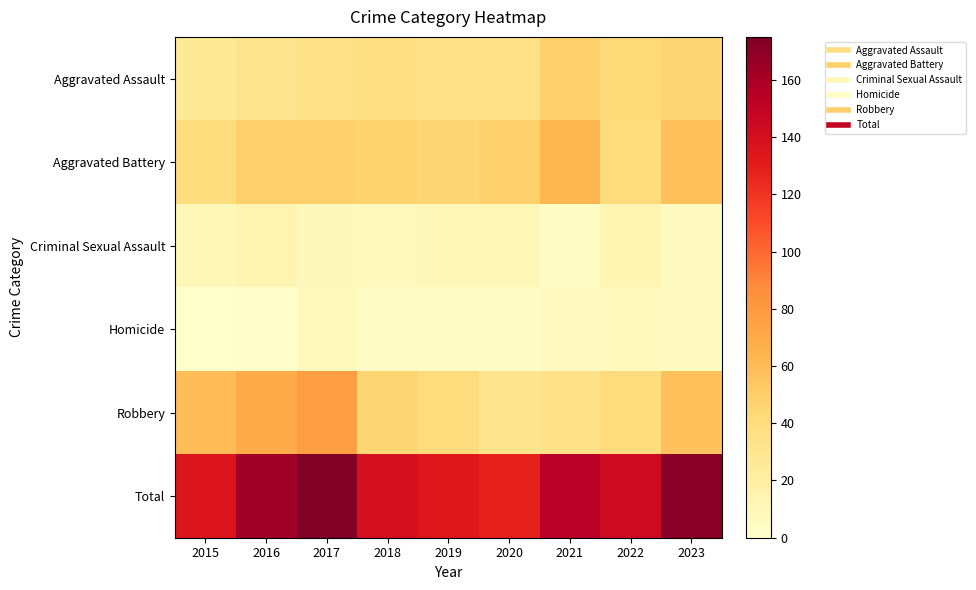

Reading left to right, extract all data points from this chart.

Aggravated Assault: 2015=26	2016=31	2017=35	2018=37	2019=35	2020=35	2021=48	2022=42	2023=45
Aggravated Battery: 2015=39	2016=49	2017=48	2018=47	2019=45	2020=48	2021=63	2022=41	2023=57
Criminal Sexual Assault: 2015=10	2016=13	2017=8	2018=7	2019=10	2020=10	2021=4	2022=13	2023=6
Homicide: 2015=0	2016=1	2017=7	2018=4	2019=3	2020=3	2021=6	2022=7	2023=6
Robbery: 2015=60	2016=69	2017=77	2018=45	2019=40	2020=32	2021=33	2022=40	2023=57
Total: 2015=135	2016=163	2017=175	2018=140	2019=133	2020=128	2021=154	2022=143	2023=171